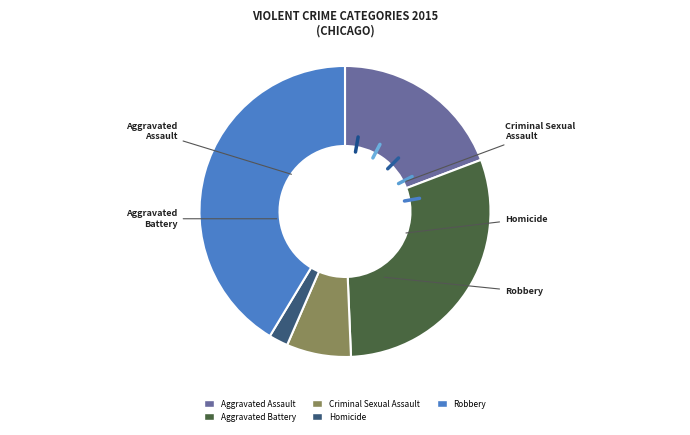

Is there a majority slice in this chart?

No